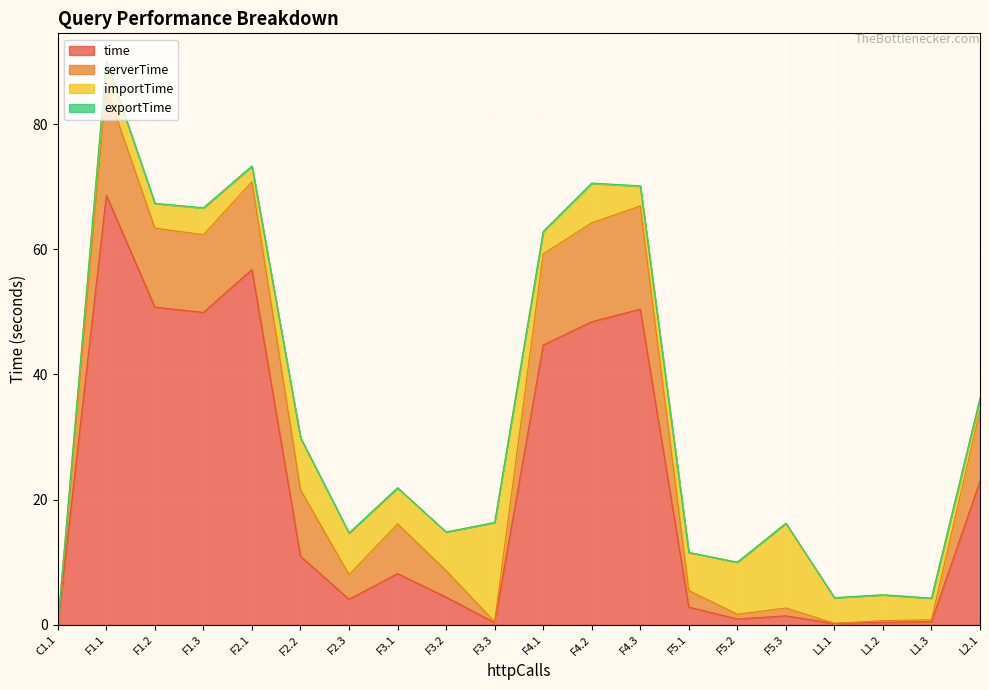

At which label does time reach its peak?

F1.1